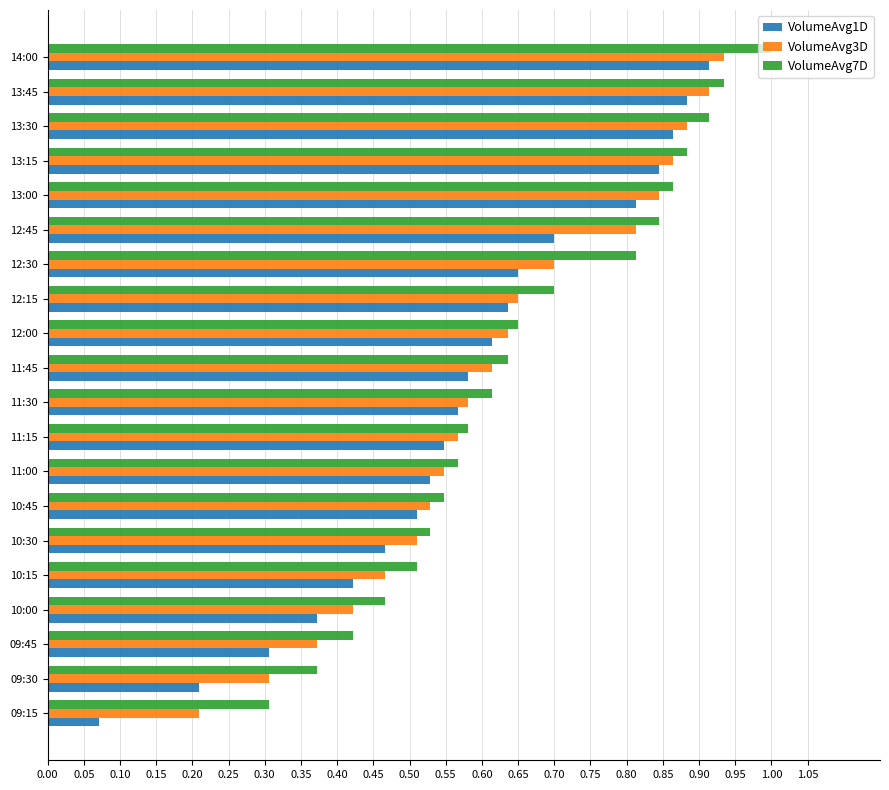

At which label does VolumeAvg7D reach its peak?

14:00